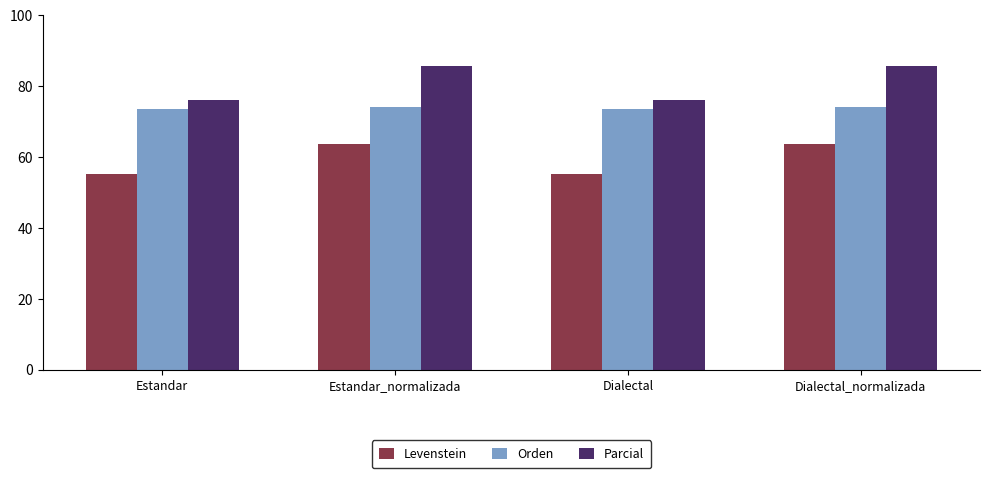

Is the value of Levenstein at Estandar_normalizada greater than the value of Orden at Dialectal_normalizada?

No